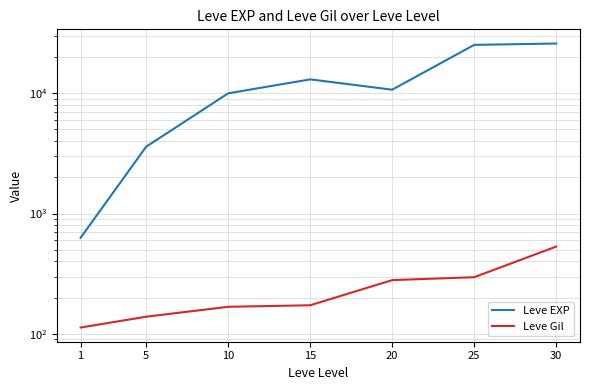

Reading left to right, transcribe all the data shown in this chart.

Leve EXP: 1=630	5=3600	10=9990	15=13040	20=10710	25=25250	30=25900
Leve Gil: 1=113	5=139	10=168	15=173	20=280	25=296	30=532